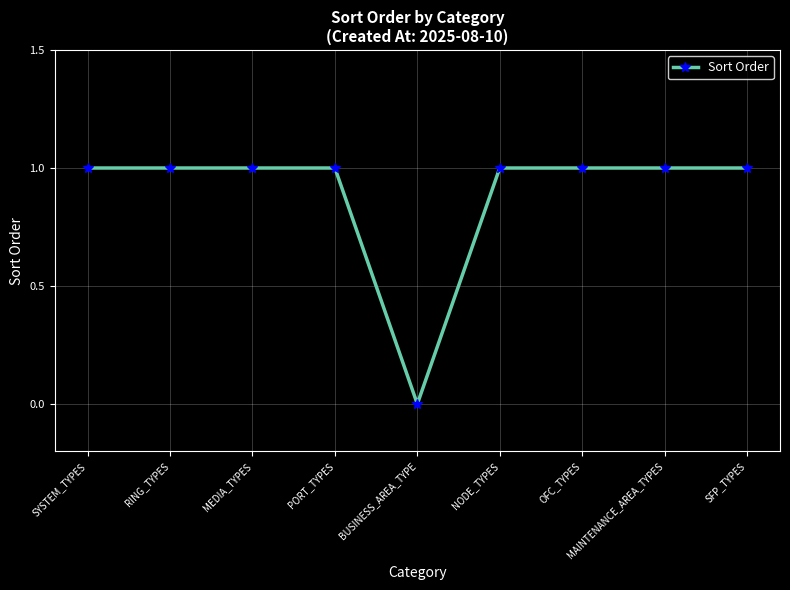

Reading left to right, what are all the values shown in this chart?

SYSTEM_TYPES=1	RING_TYPES=1	MEDIA_TYPES=1	PORT_TYPES=1	BUSINESS_AREA_TYPE=0	NODE_TYPES=1	OFC_TYPES=1	MAINTENANCE_AREA_TYPES=1	SFP_TYPES=1